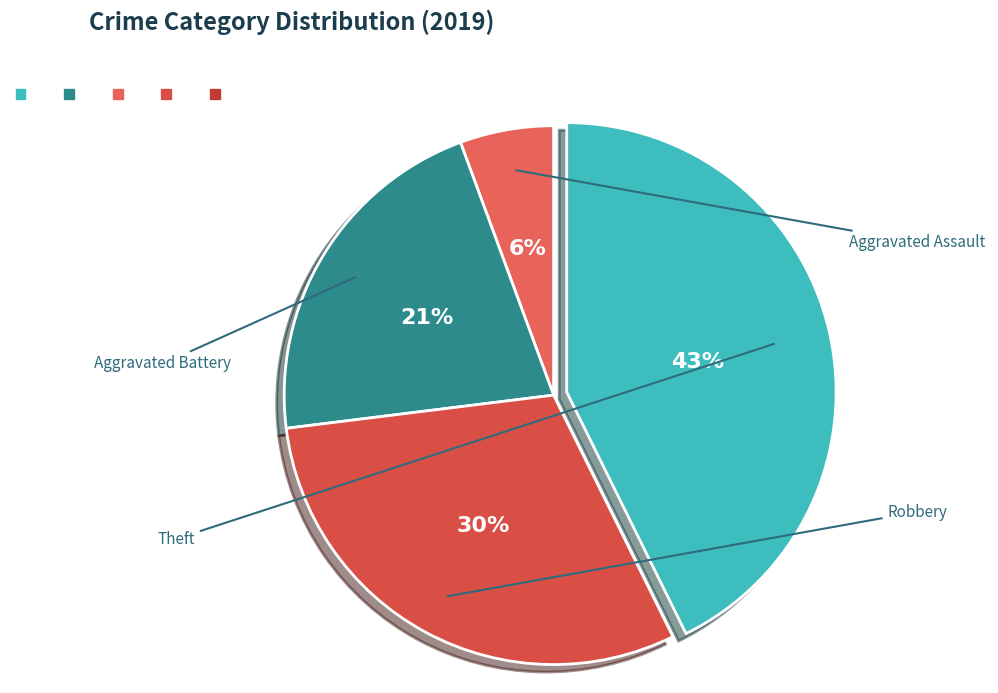

How many slices are in this pie chart?

4